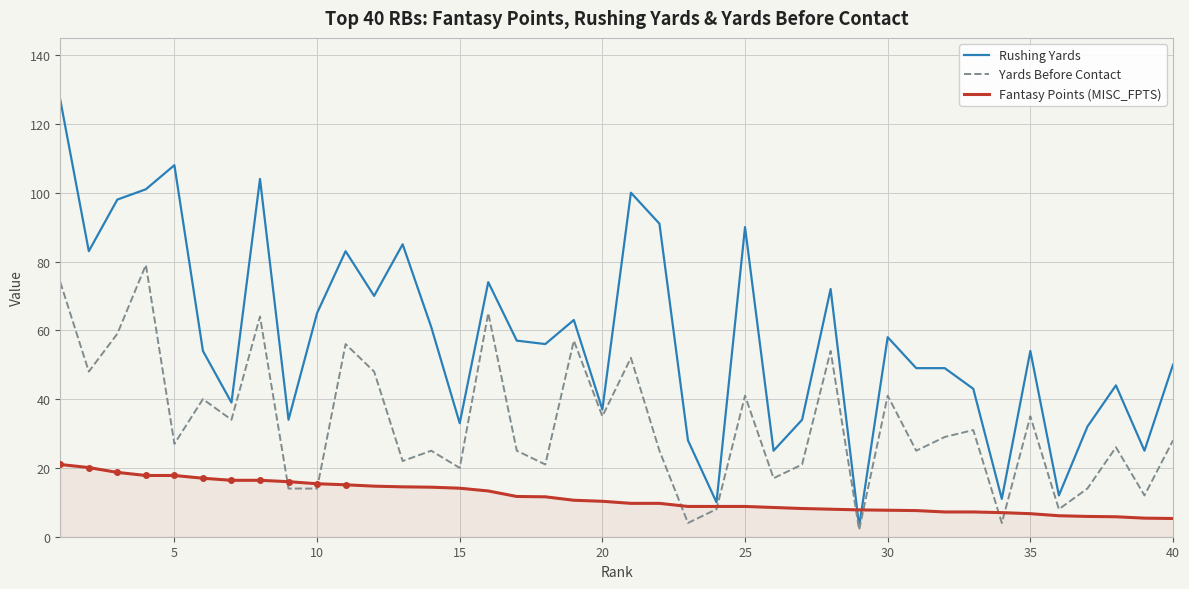

How many intersections are there between Fantasy Points (MISC_FPTS) and Yards Before Contact?

8